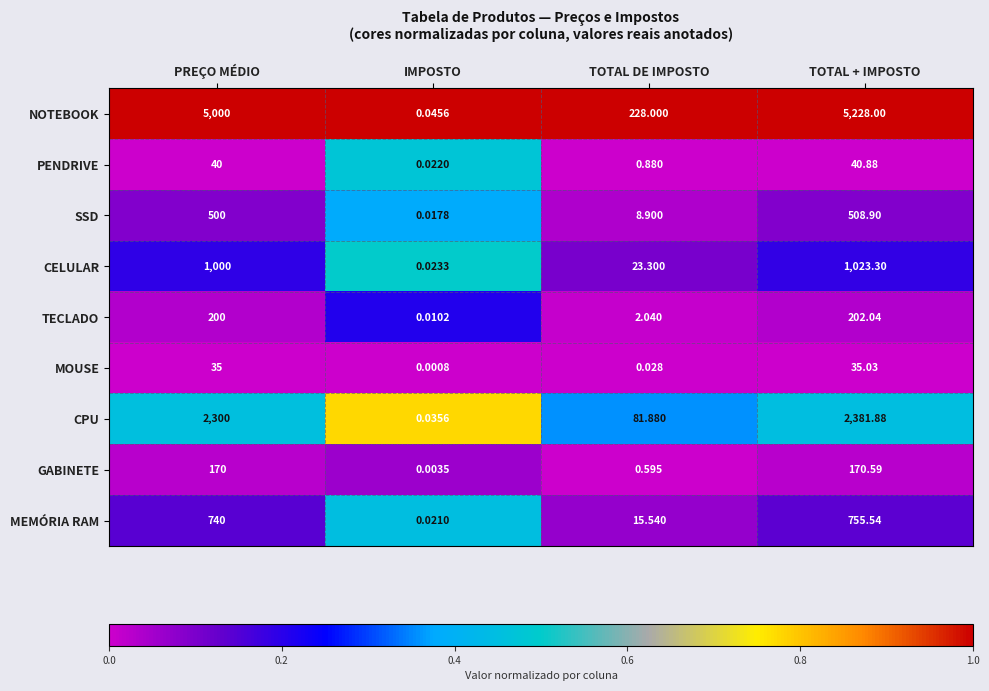

How many series are shown in this chart?

9